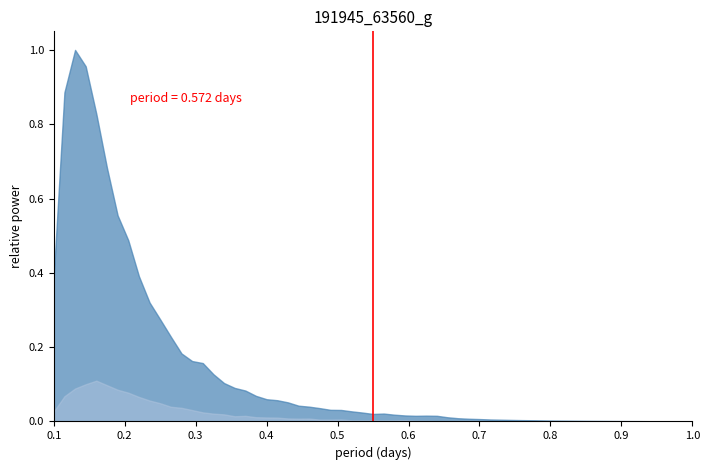

Where is the data nearest to the value 0?

0.1